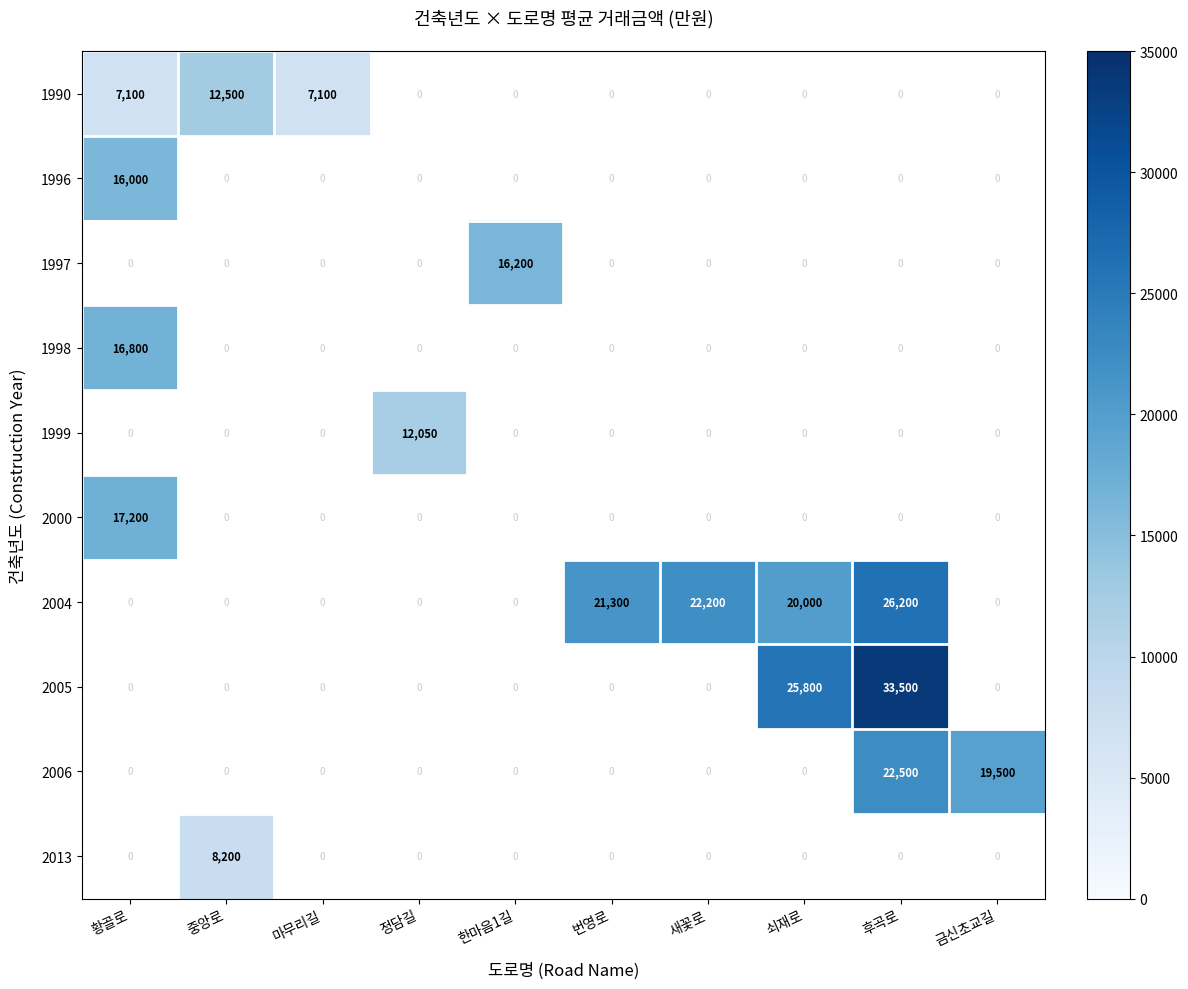

True or false: 2004 has a value of 4464 at 번영로.

False